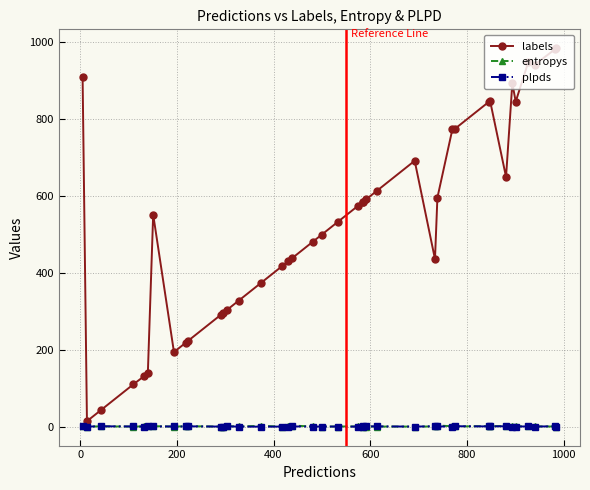

True or false: labels and plpds intersect in this chart.

False